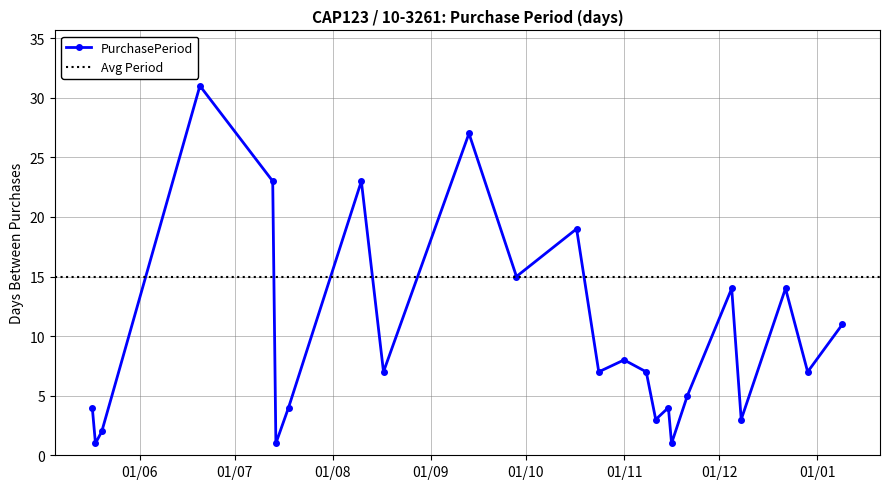

In PurchasePeriod, how many points are higher than both neighbors (excluding endpoints)?

8